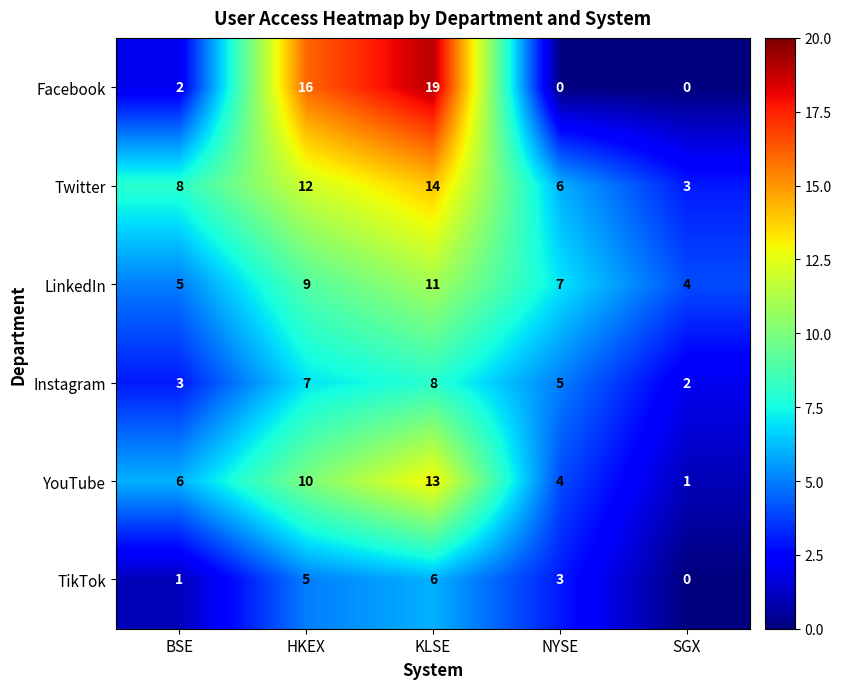

List the labels in order of TikTok value, largest first.

KLSE, HKEX, NYSE, BSE, SGX